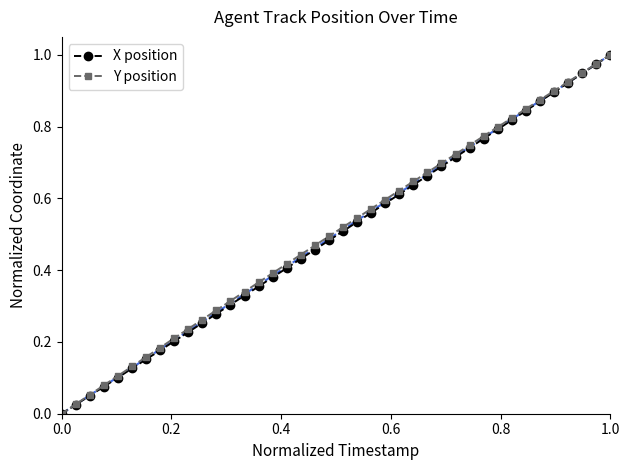

True or false: X position has more than 2 interior local peaks.

False